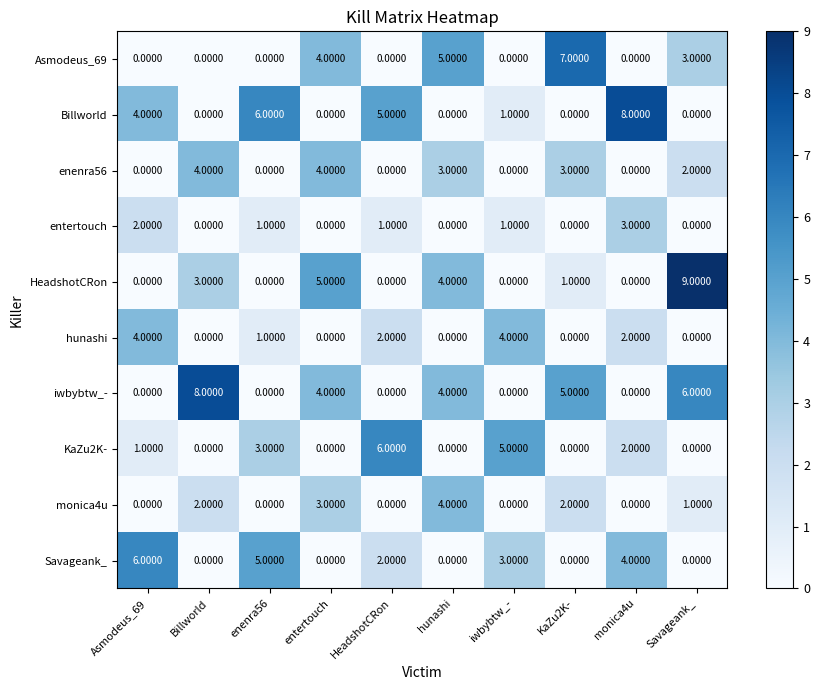

Which series has the largest total across all categories?

iwbybtw_-